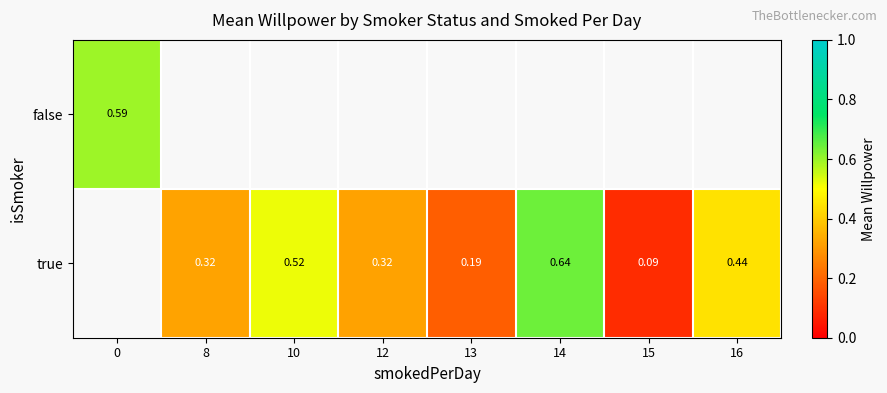

How many data points does each series have?

8